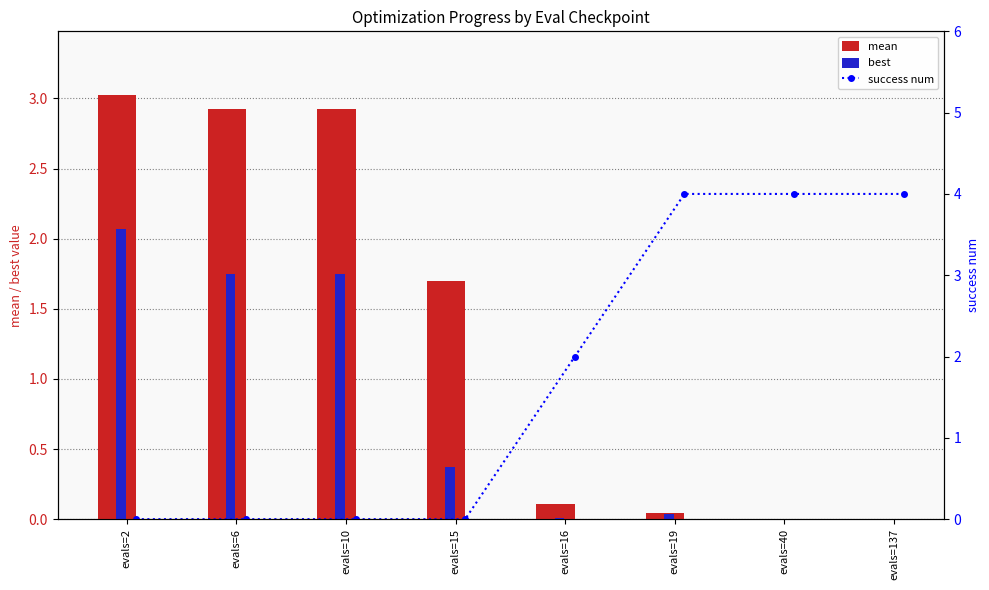

What is the maximum value for best?

2.1